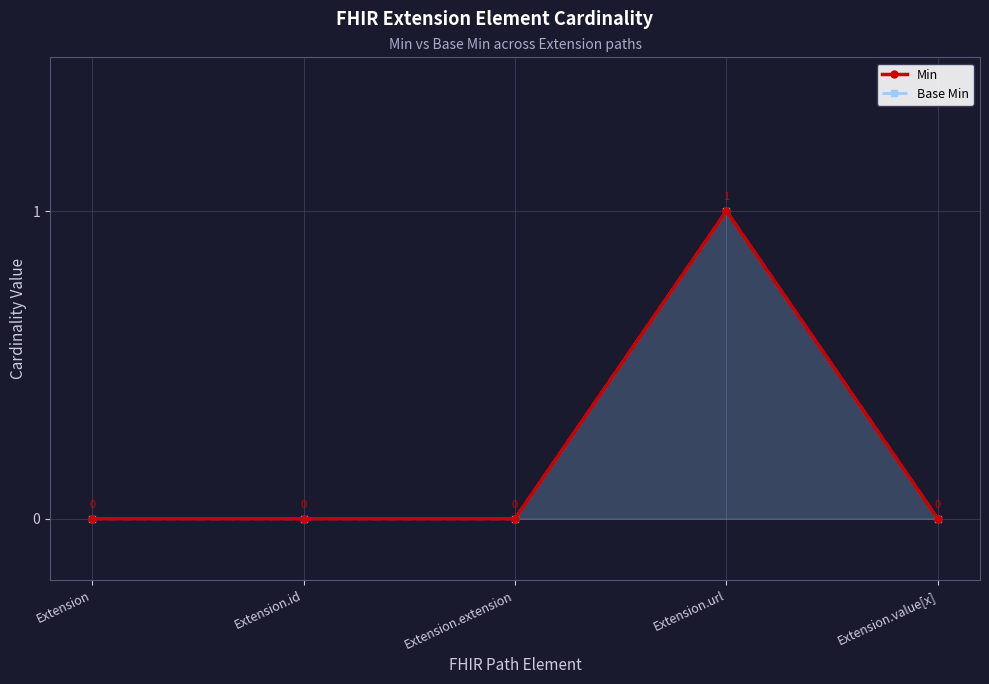

Where is Base Min nearest to the value 0?

Extension